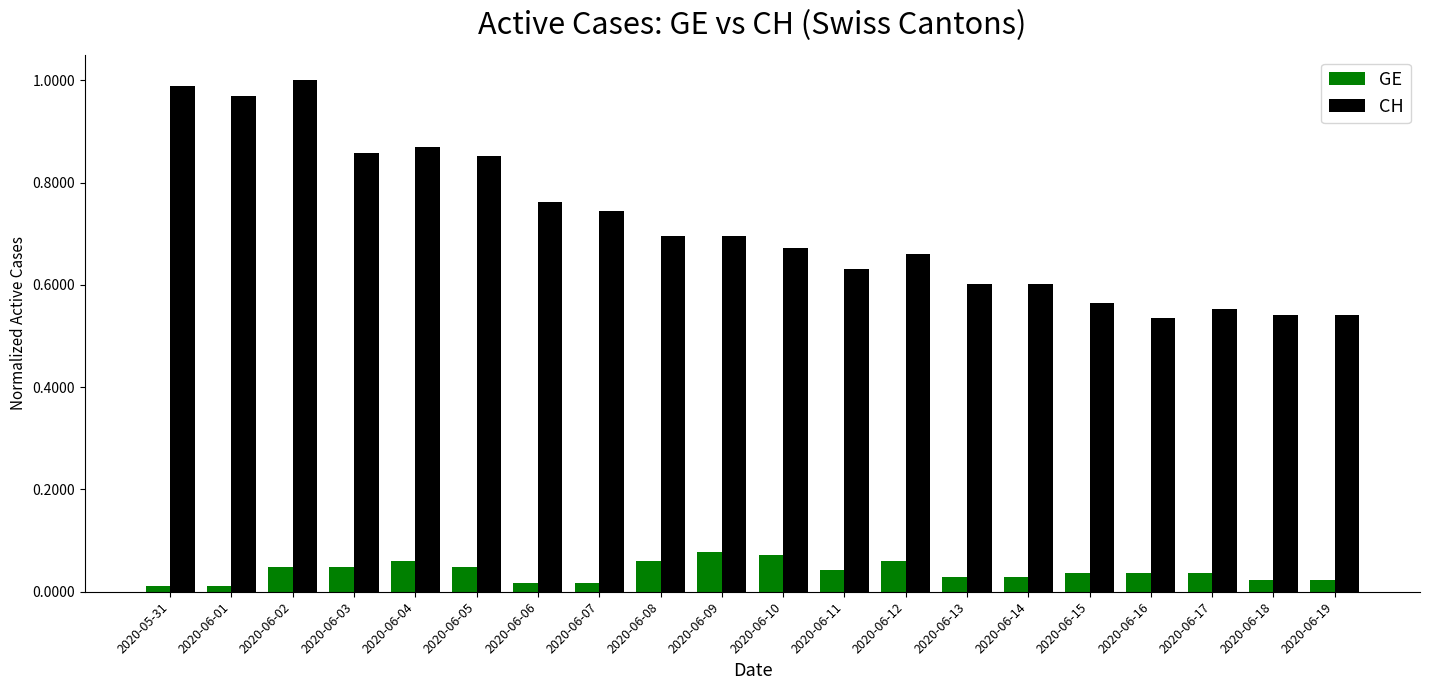

Between 2020-06-03 and 2020-06-09, which series saw the biggest shift?

CH